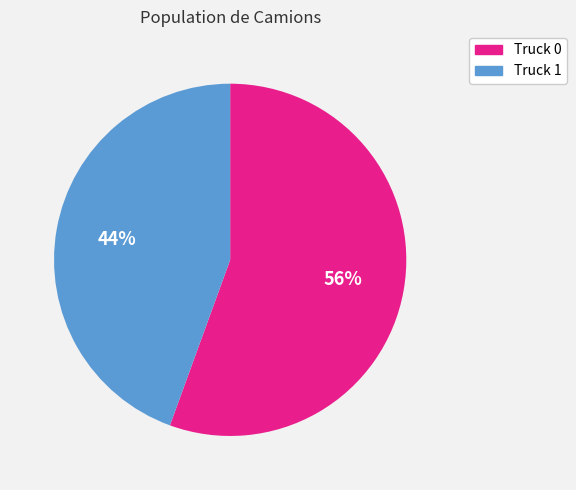

How many slices are in this pie chart?

2